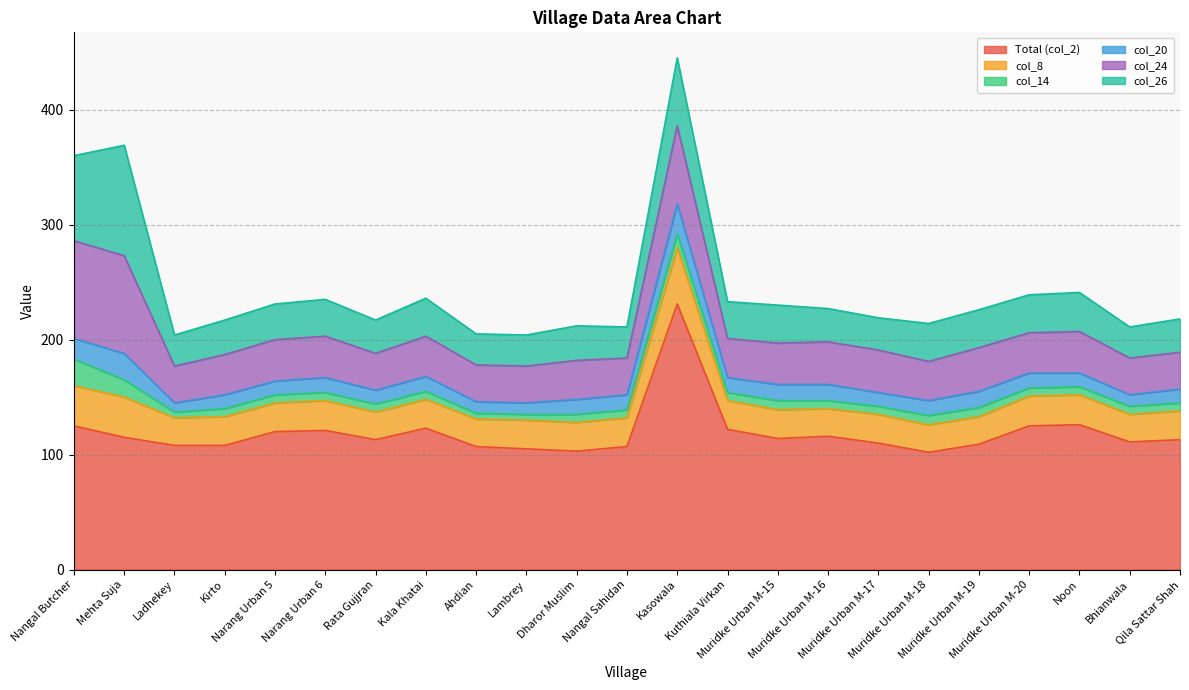

How many values in the col_24 series are below 35?

10